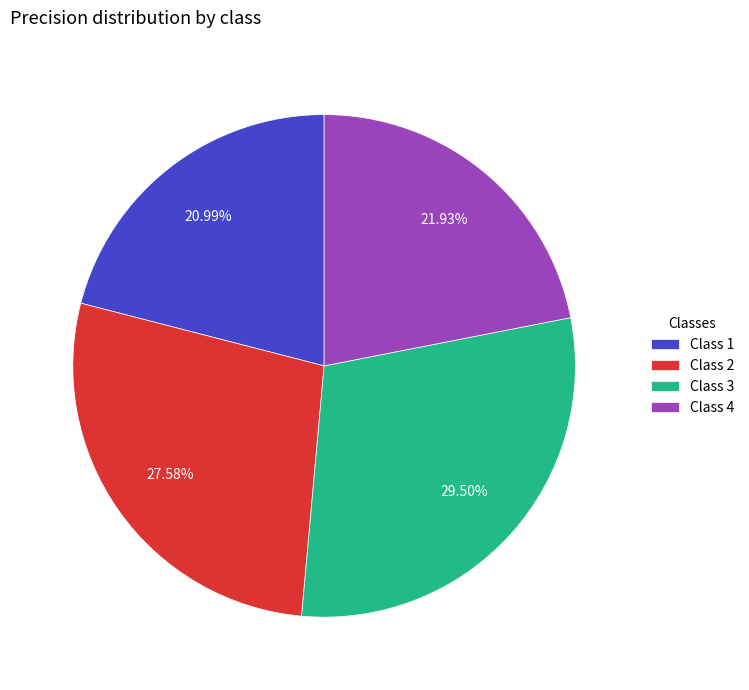

Does any single category account for the majority?

No